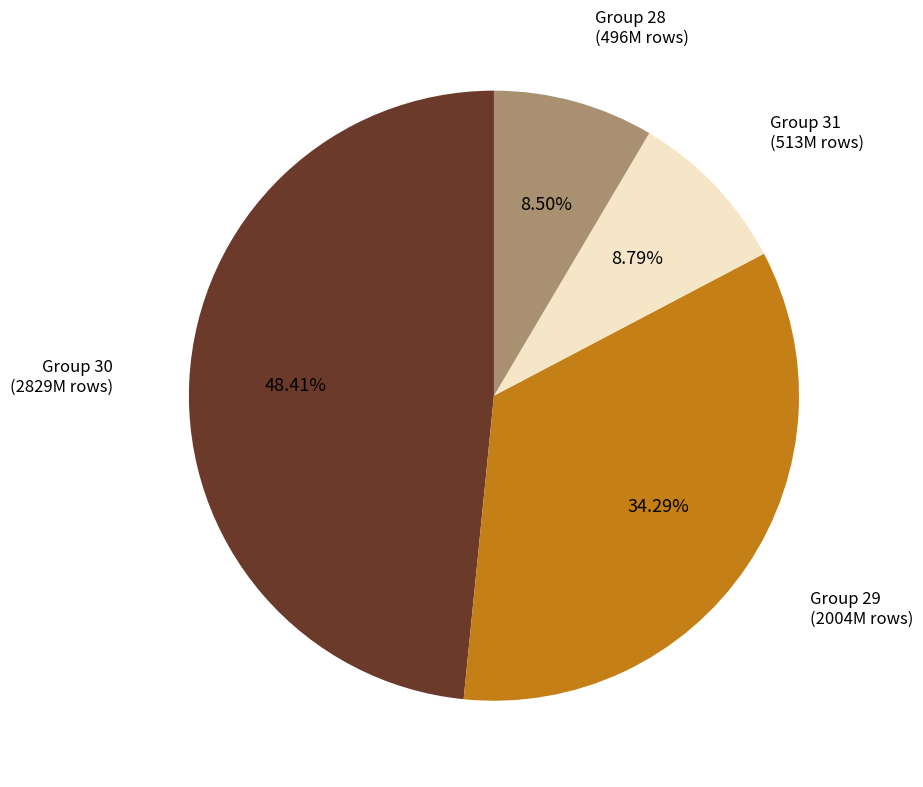

How many segments does this pie chart have?

4